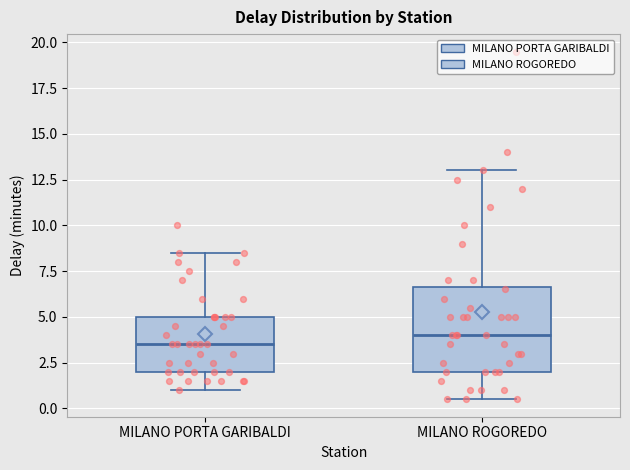

Which box has the highest median line?

MILANO ROGOREDO